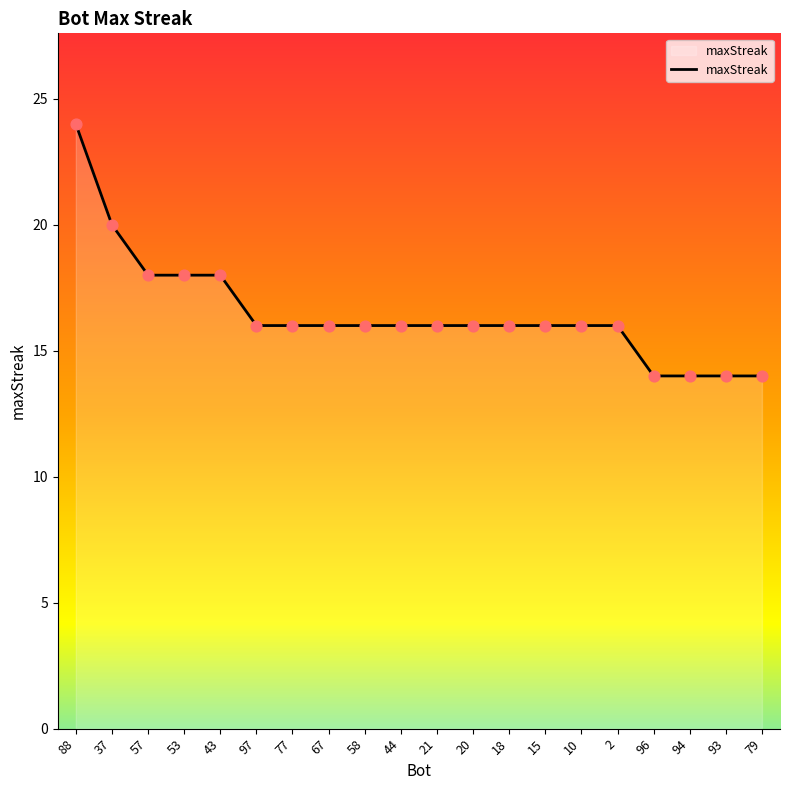

What is the change in value from 67 to 79?

-2